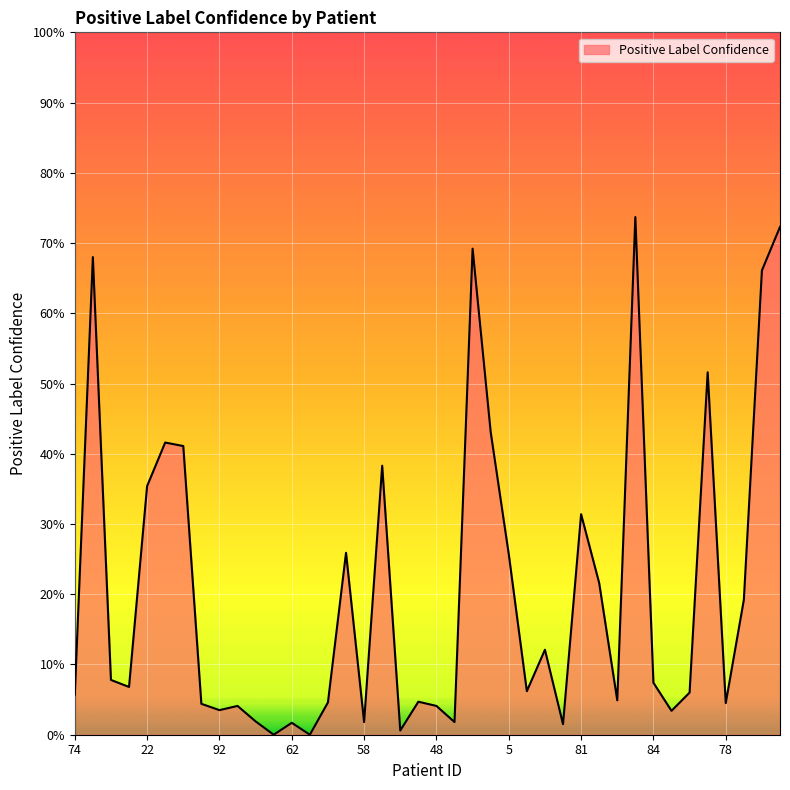

Does the chart display data point markers on the line(s)?

No